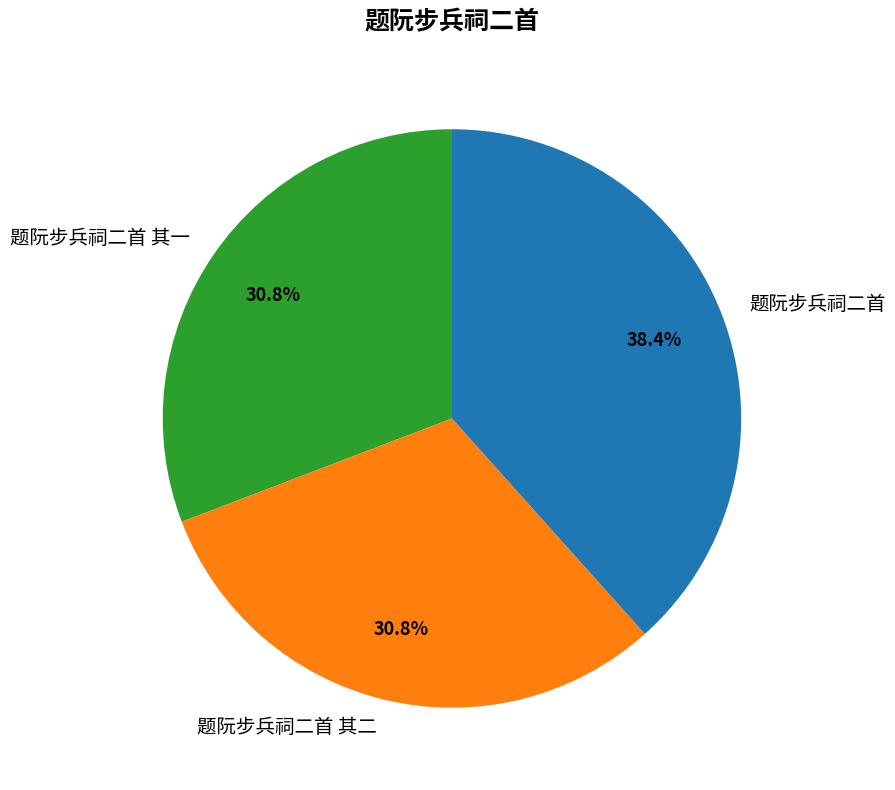

Approximately how many times larger is the value at 题阮步兵祠二首 compared to 题阮步兵祠二首 其一?

1.2